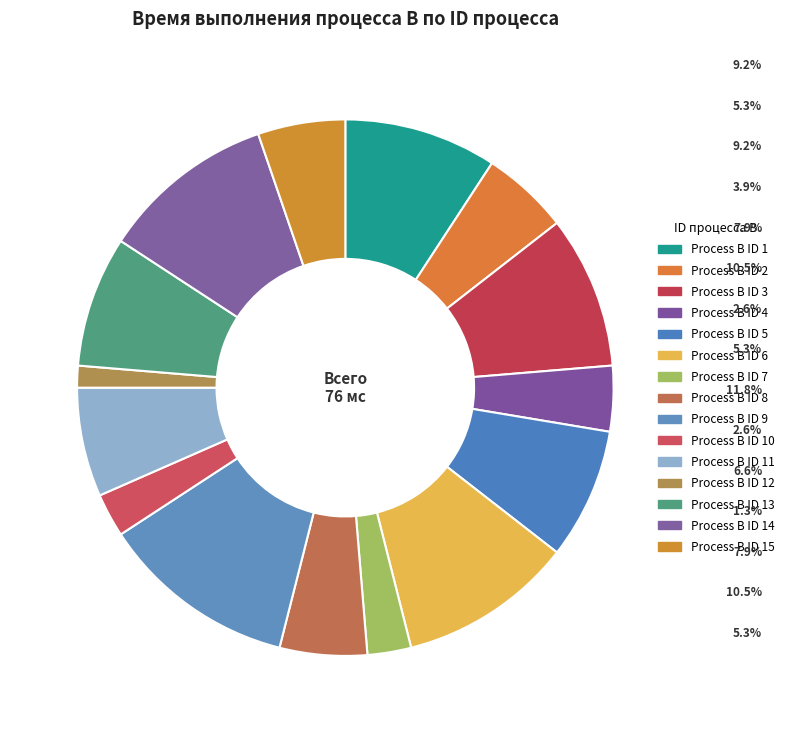

Which category has the smallest portion of the pie?

12